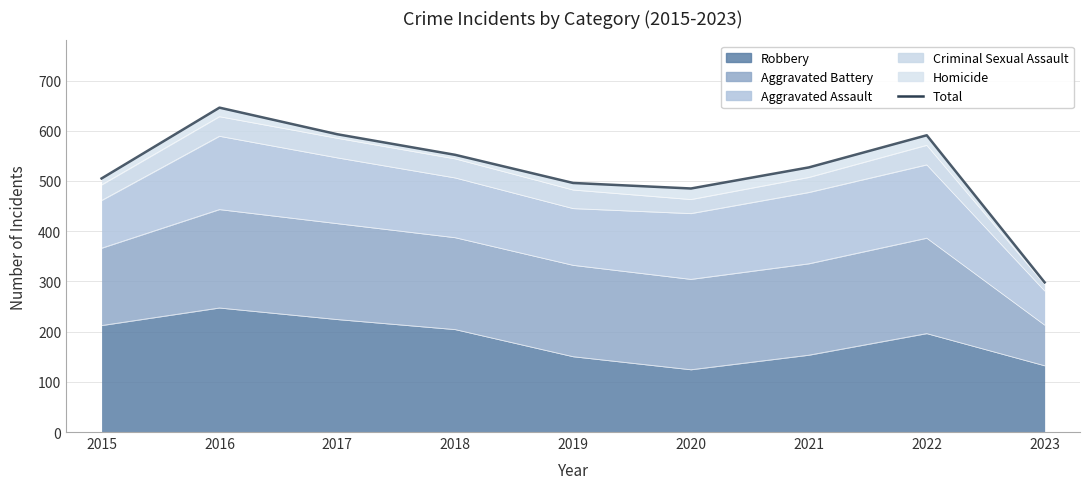

What is the smallest value displayed?

298